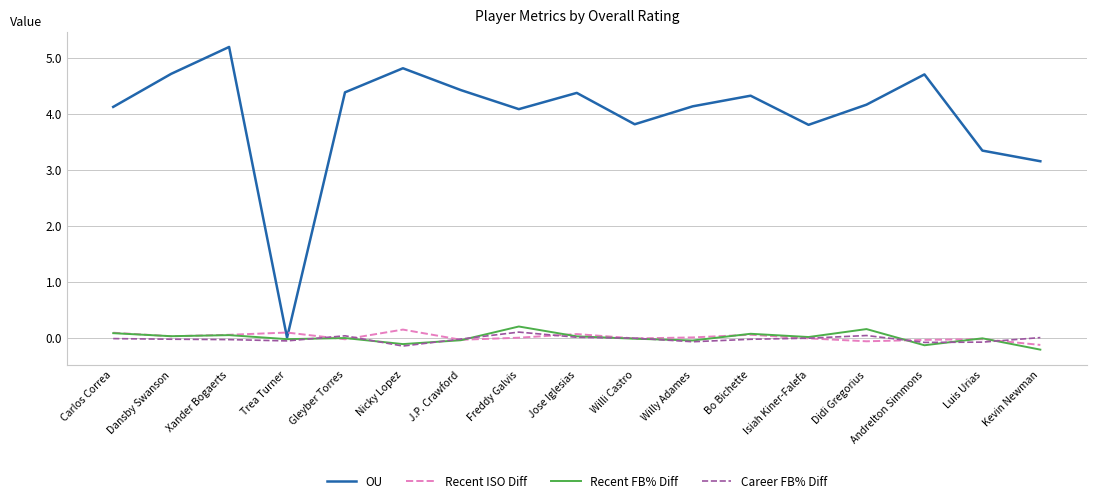

Where is the first local maximum for OU?

Xander Bogaerts